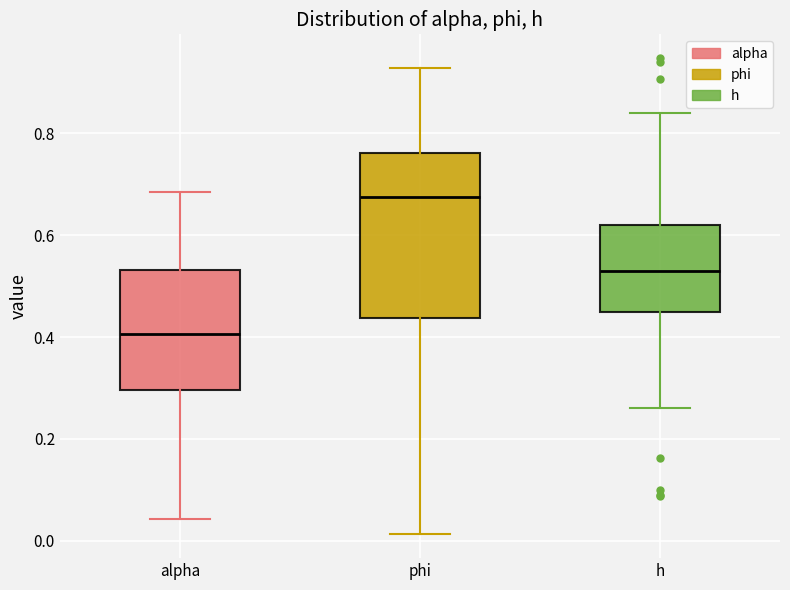

Comparing the boxes themselves (not the whiskers), which one is the tallest?

phi